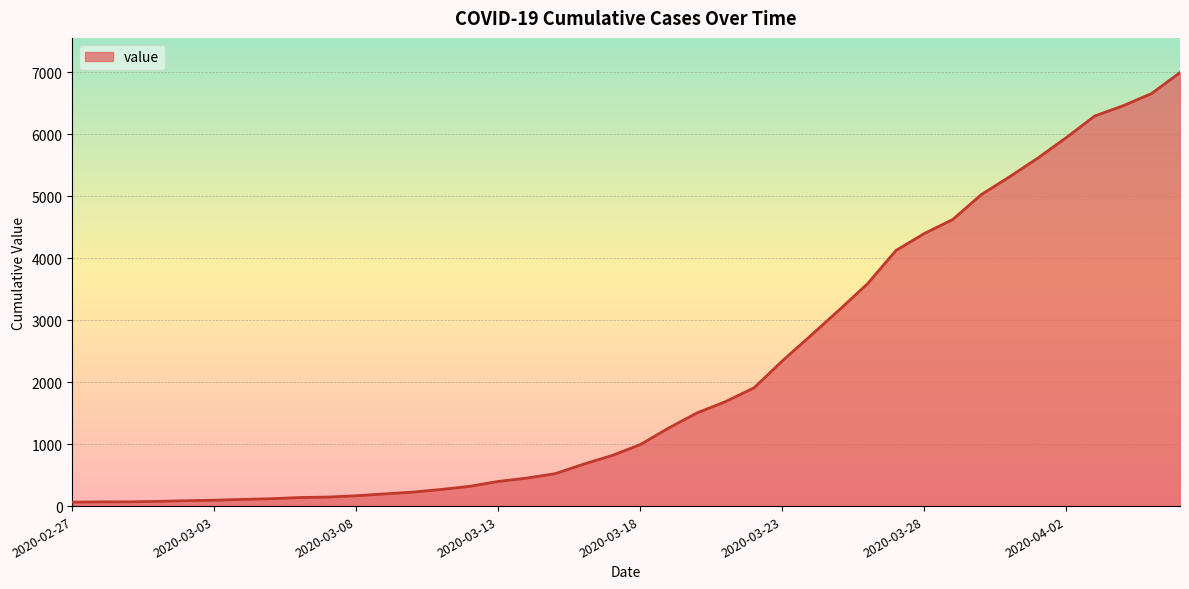

What is the maximum value shown in the chart?

6995